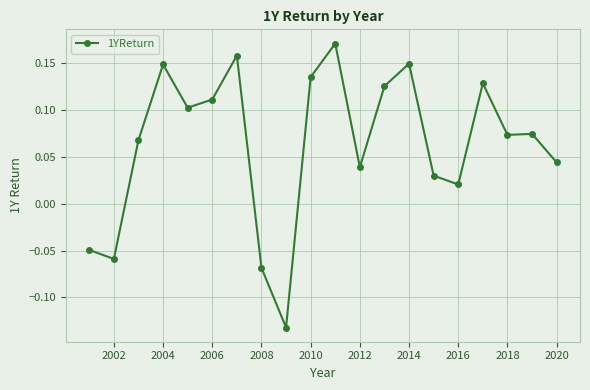

What is the sum of all values?

1.3